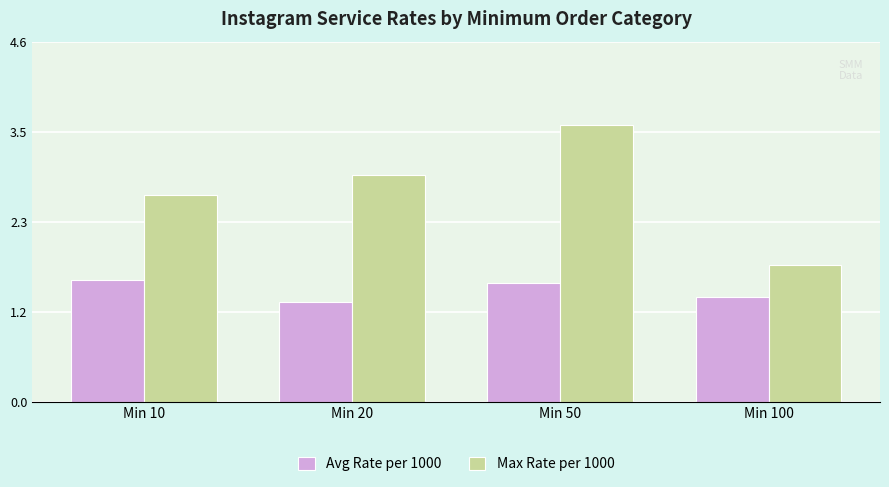

What are all the series names shown in the legend?

Avg Rate per 1000, Max Rate per 1000